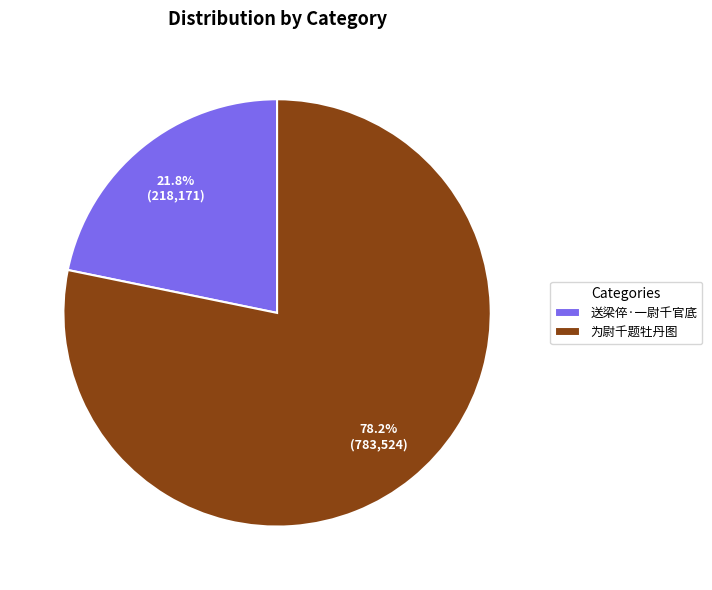

Rank the categories by value from lowest to highest.

送梁倅·一尉千官底, 为尉千题牡丹图